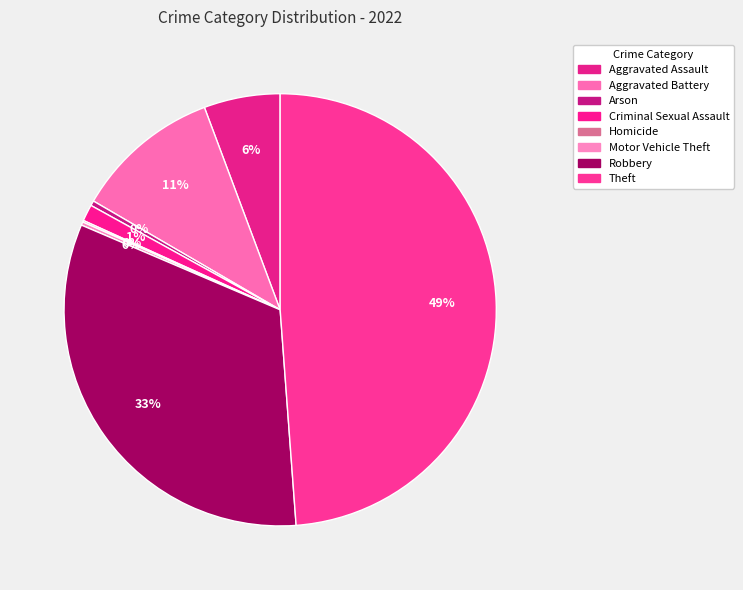

Does any single category account for the majority?

No